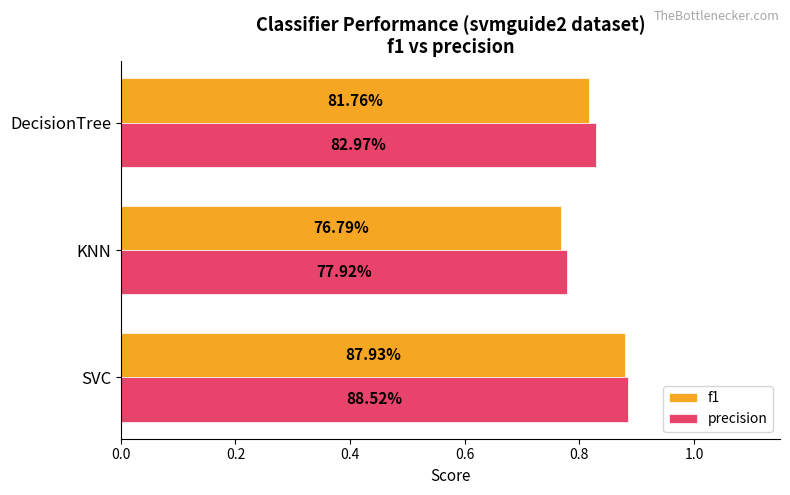

What are all the series names shown in the legend?

f1, precision